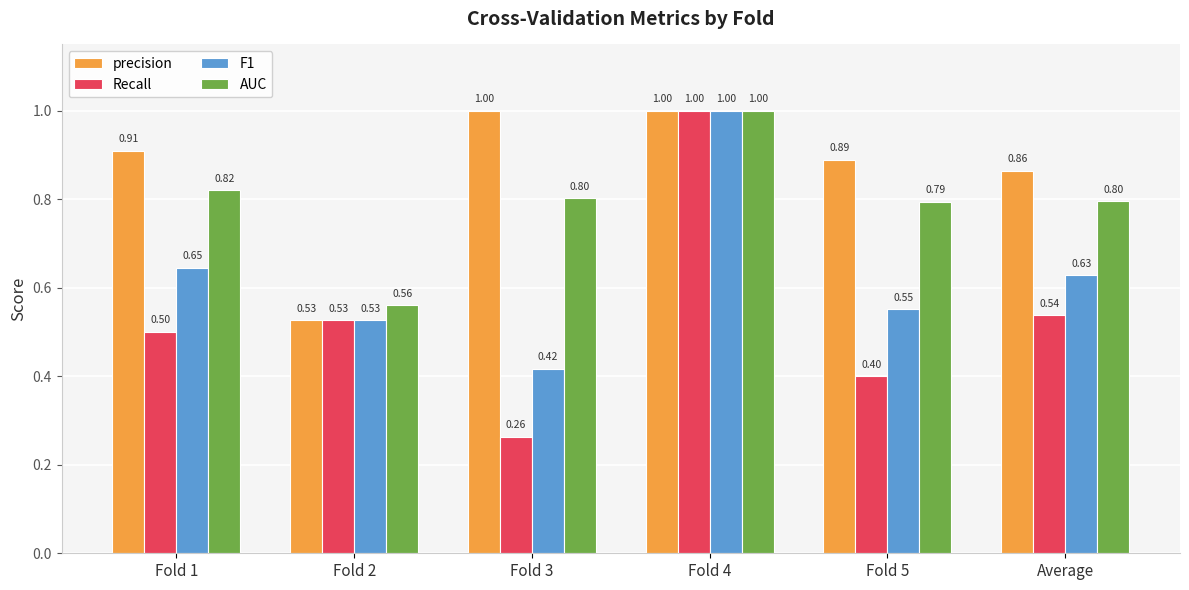

Which series has the largest total across all categories?

precision